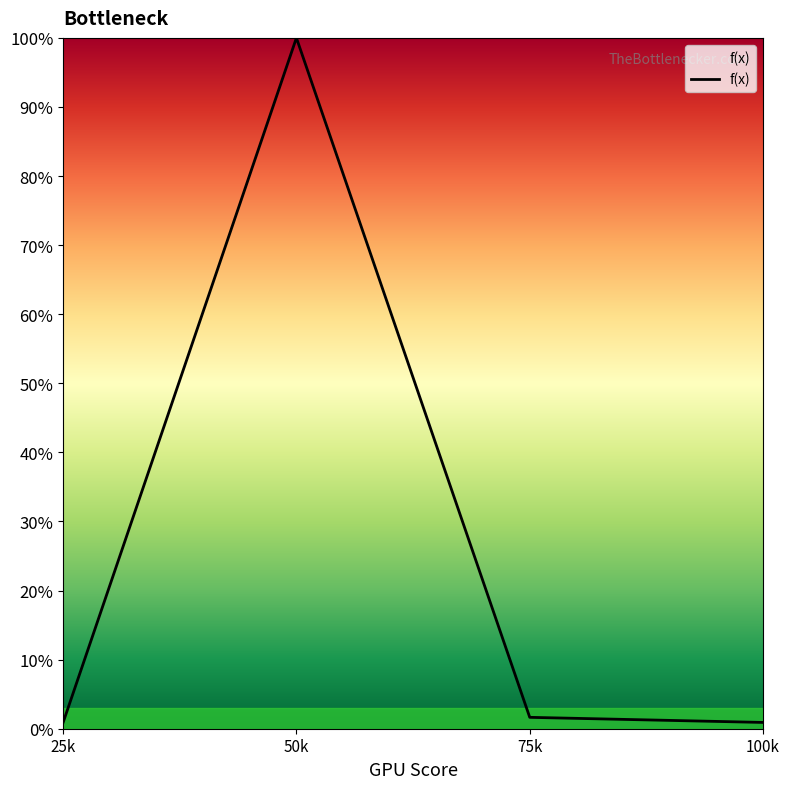

Does the chart display data point markers on the line(s)?

No